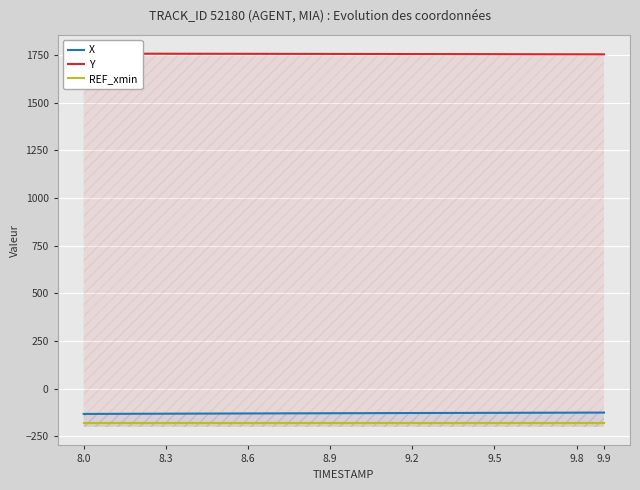

What is the sum of the X values at 9.2 and 8.9?

-257.0